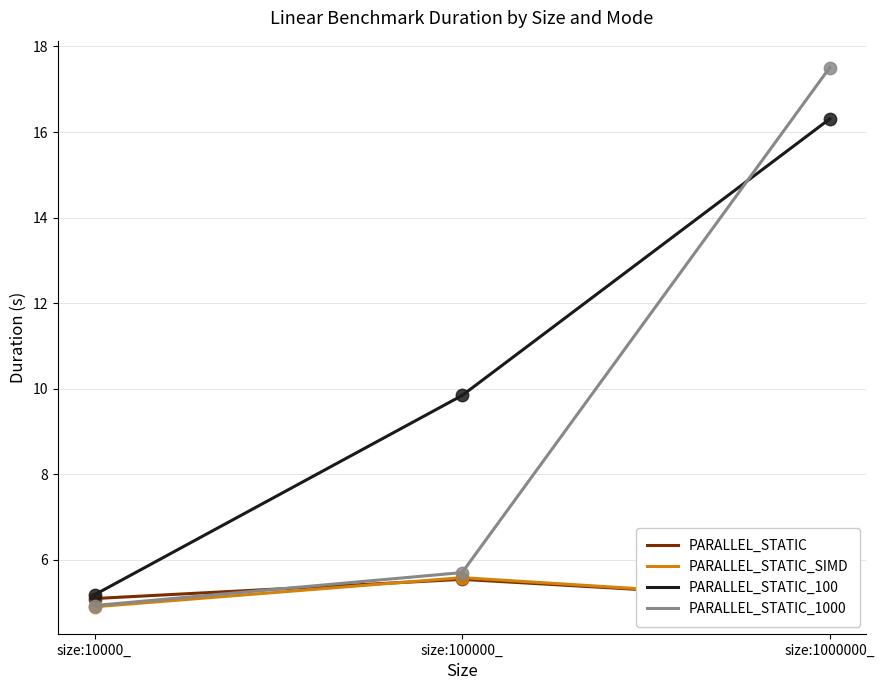

Which series has the largest total across all categories?

PARALLEL_STATIC_100